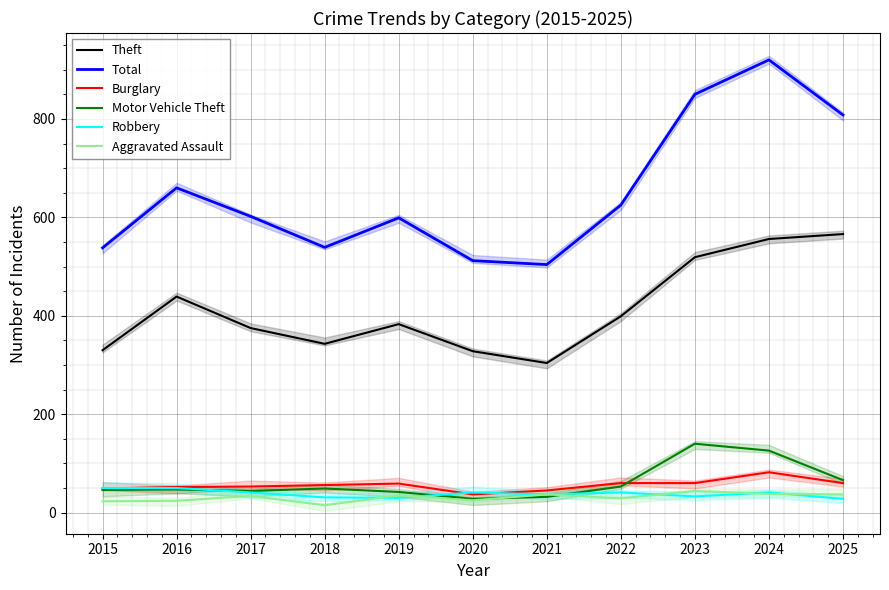

Reading right to left, list all the values displayed in this chart.

Theft: 566	556	519	399	304	328	383	343	375	439	330
Total: 808	920	850	625	504	512	599	539	602	660	538
Burglary: 60	82	60	60	45	37	59	56	53	52	49
Motor Vehicle Theft: 66	126	140	53	32	28	42	49	44	47	46
Robbery: 28	41	33	41	37	41	30	31	41	50	50
Aggravated Assault: 37	38	44	29	37	25	35	15	34	24	23